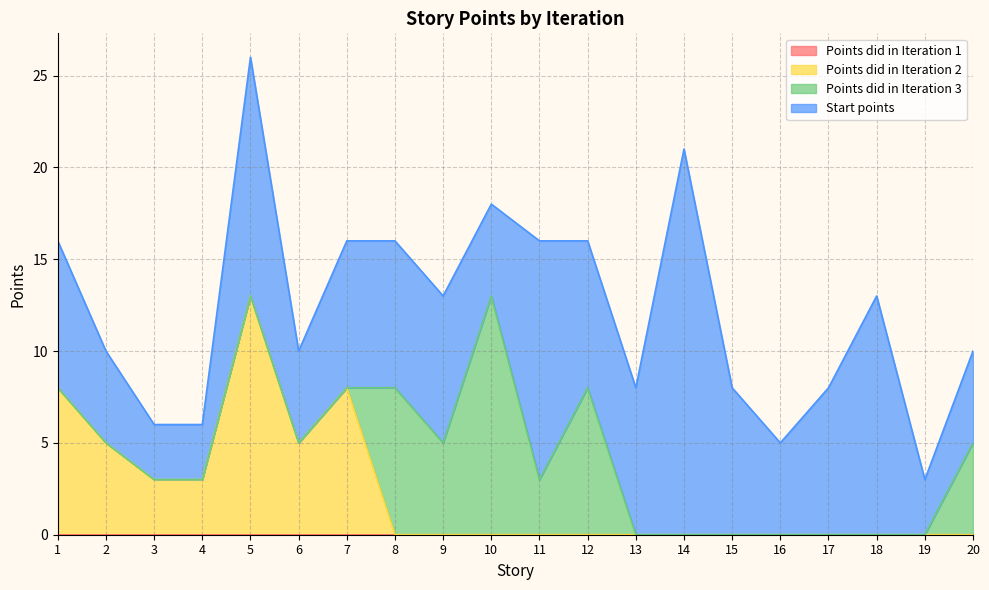

Does the chart display data point markers on the line(s)?

No